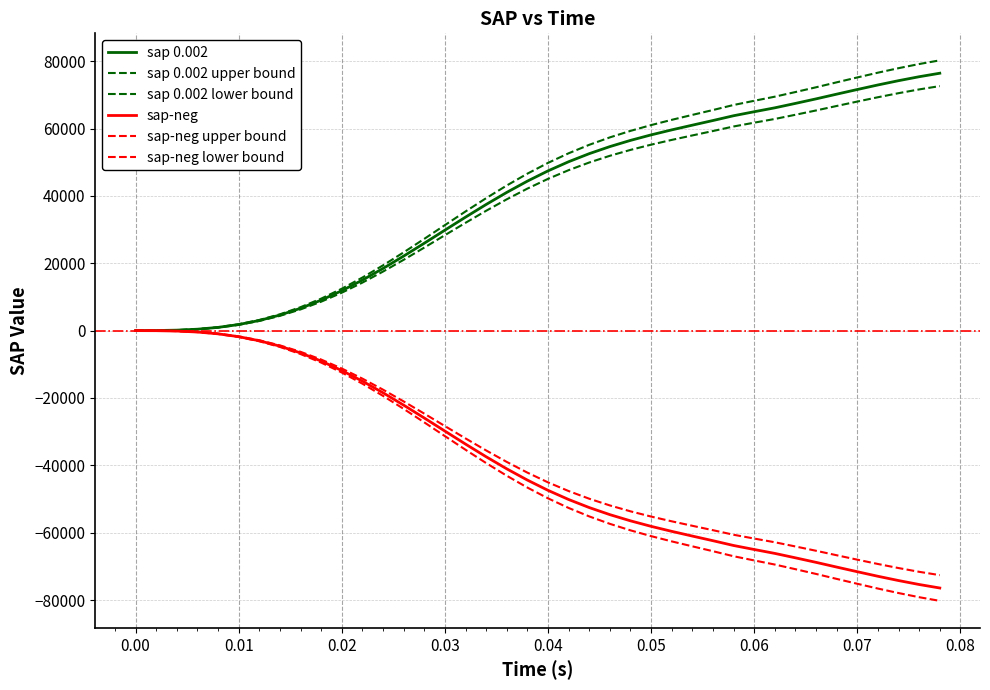

Is this an area chart (filled region under the line)?

No